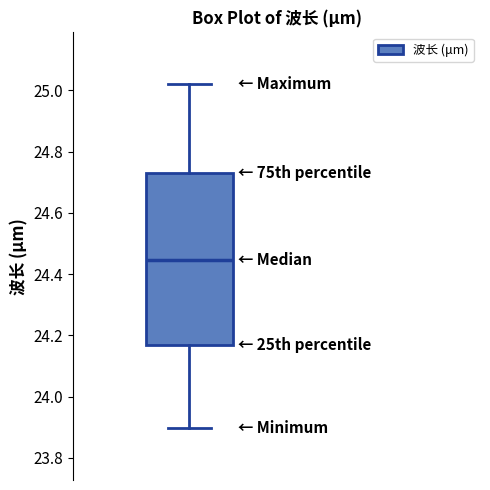

Where is the lower edge of the box on the y-axis? The values are not printed on the chart, so give them approximately, as read against the axis.

24.16